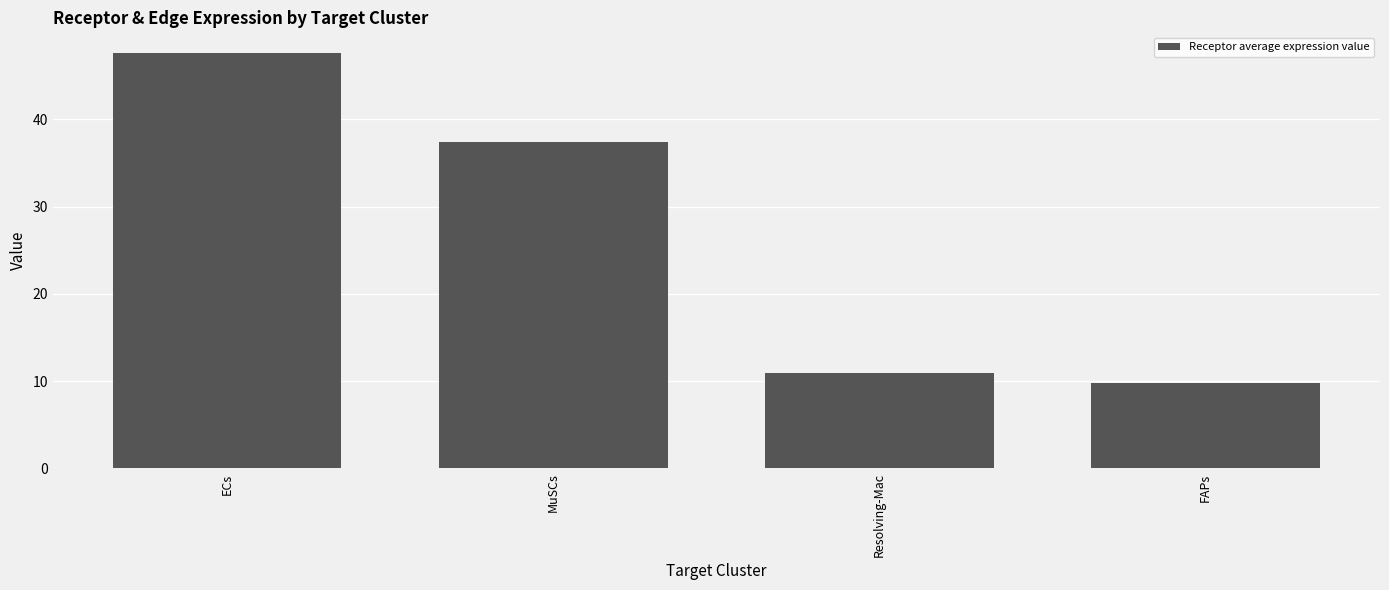

What is the label of the 2nd bar from the left?

MuSCs